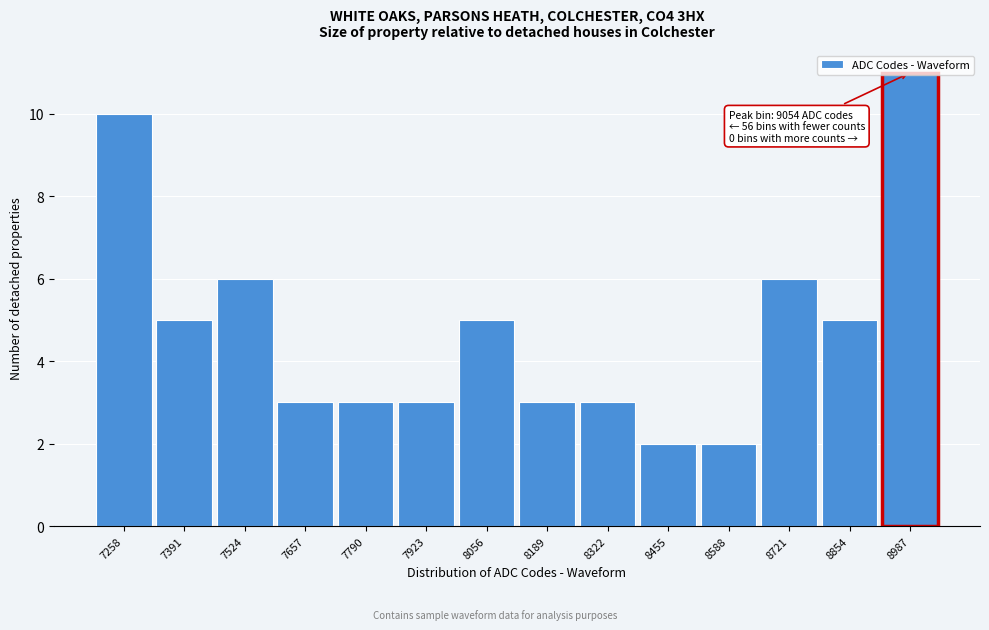

What is the approximate value at 7923?

3